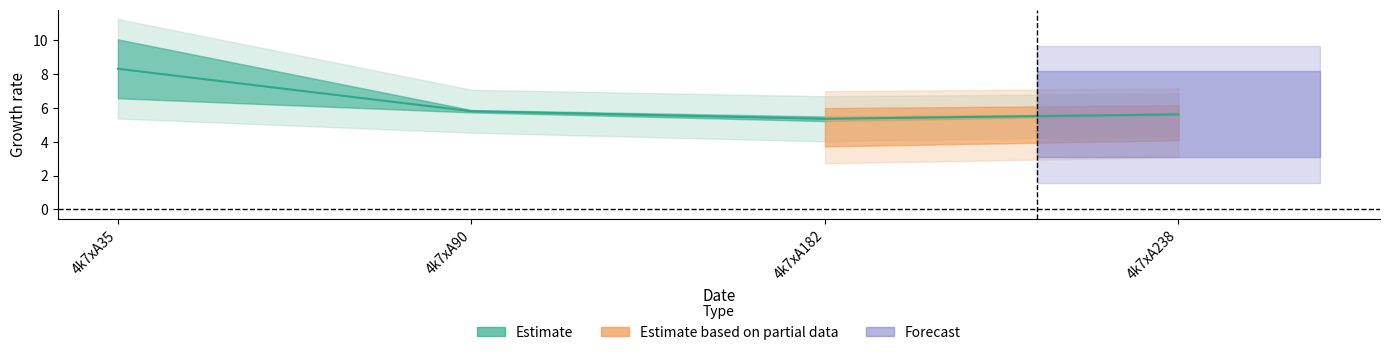

At which category does the chart reach its minimum across all series?

4k7xA182